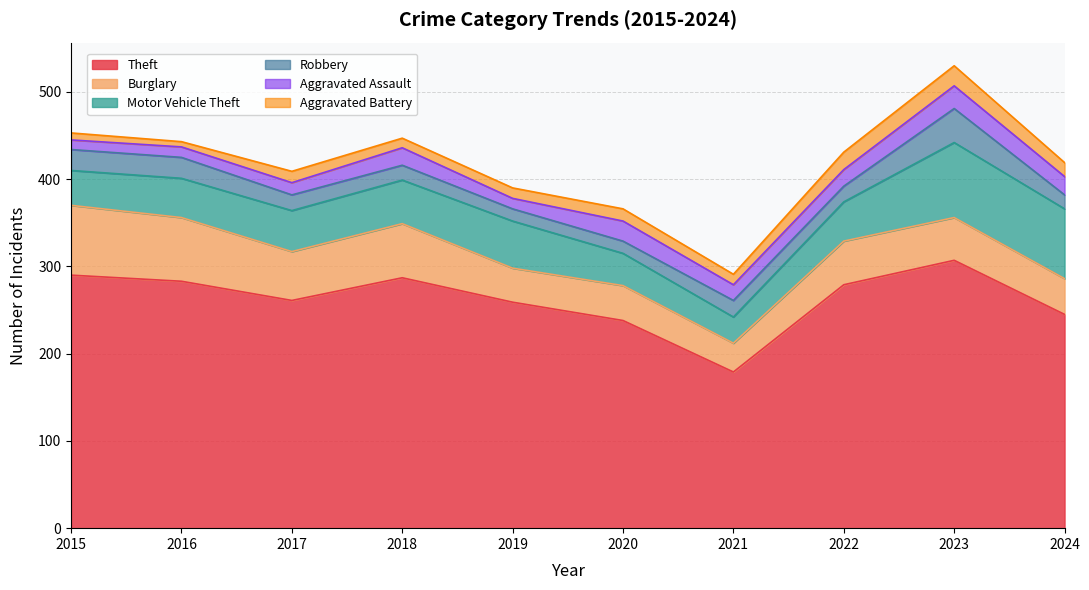

After their last crossing, which series has the higher values: Burglary or Motor Vehicle Theft?

Motor Vehicle Theft